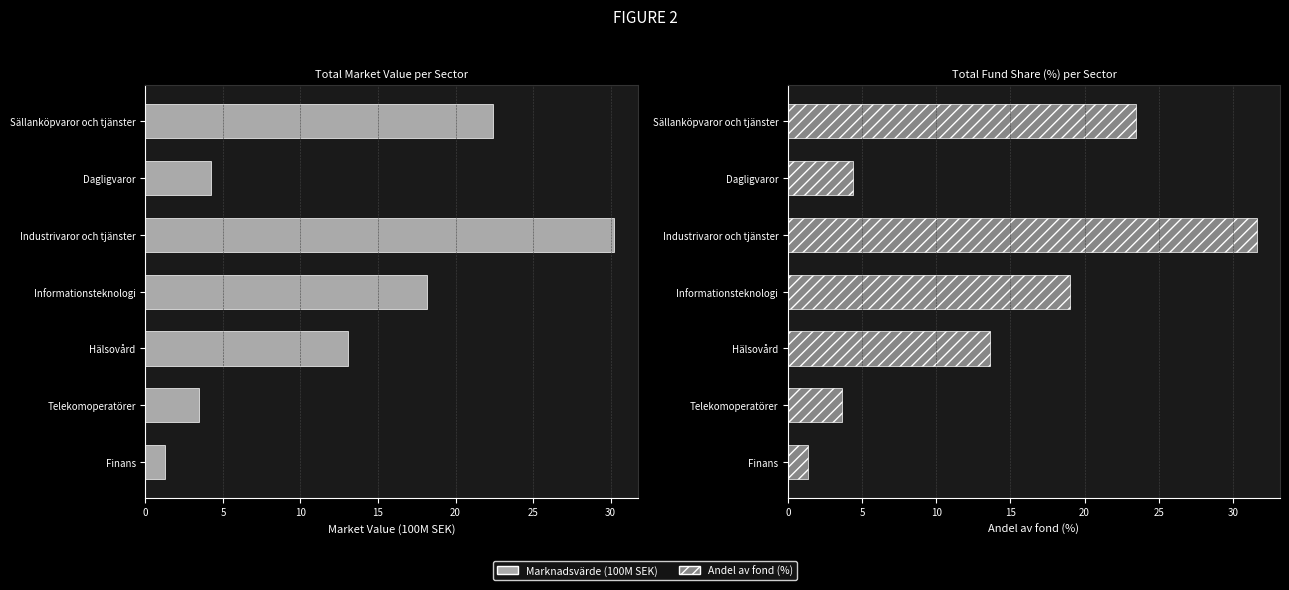

What is the maximum value shown in the chart?

31.6